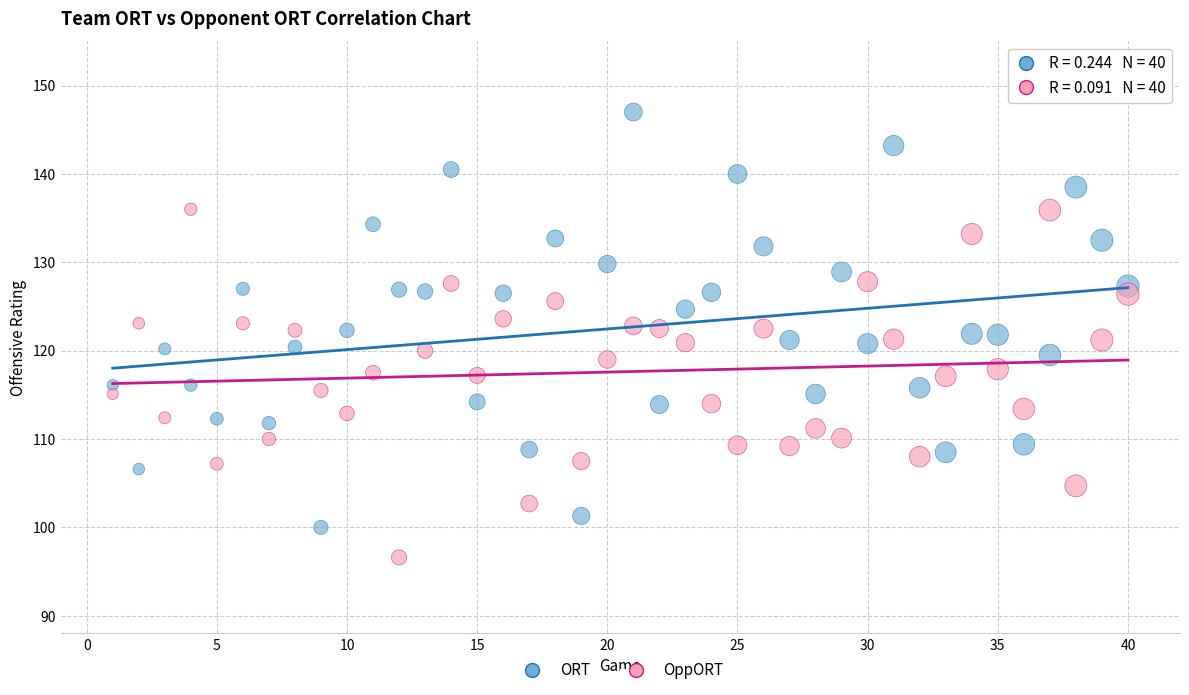

Across all data points, what is the range of Y values (max minus min)?

50.4